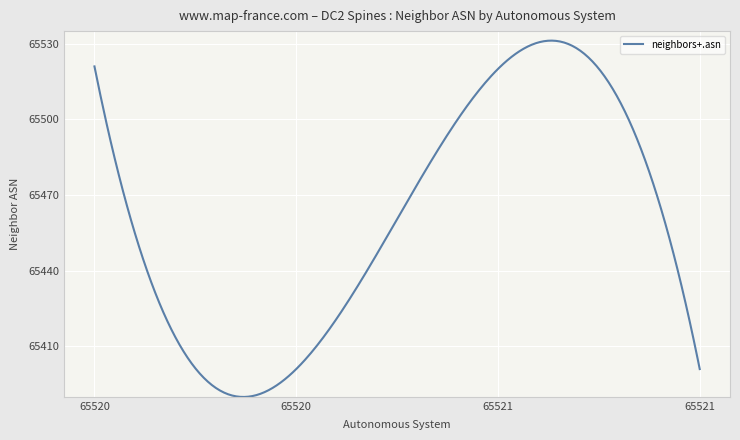

What is the difference between the maximum and minimum values?

141.3